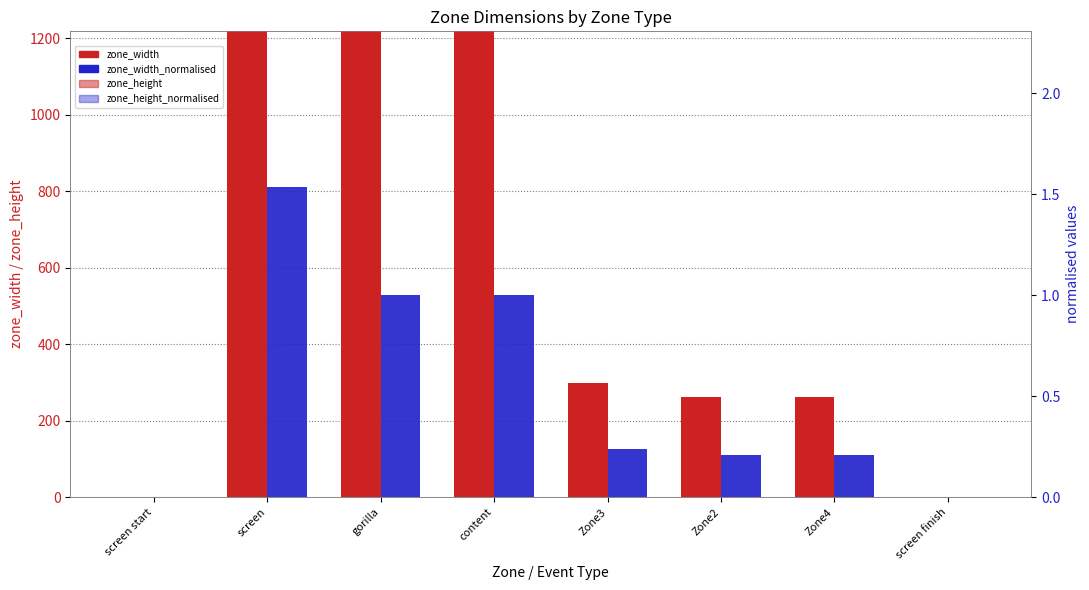

What is the value of the zone_width bar at the 7th from the left?

262.0